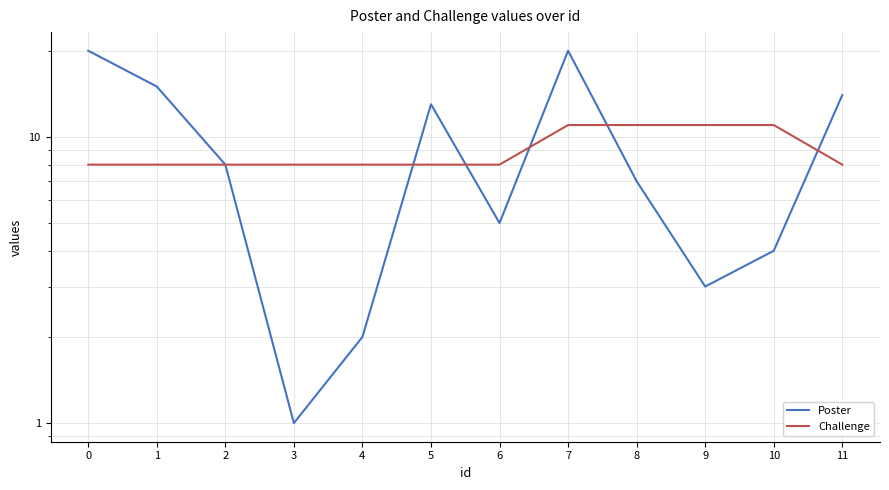

What is the sum of all Poster values?

112